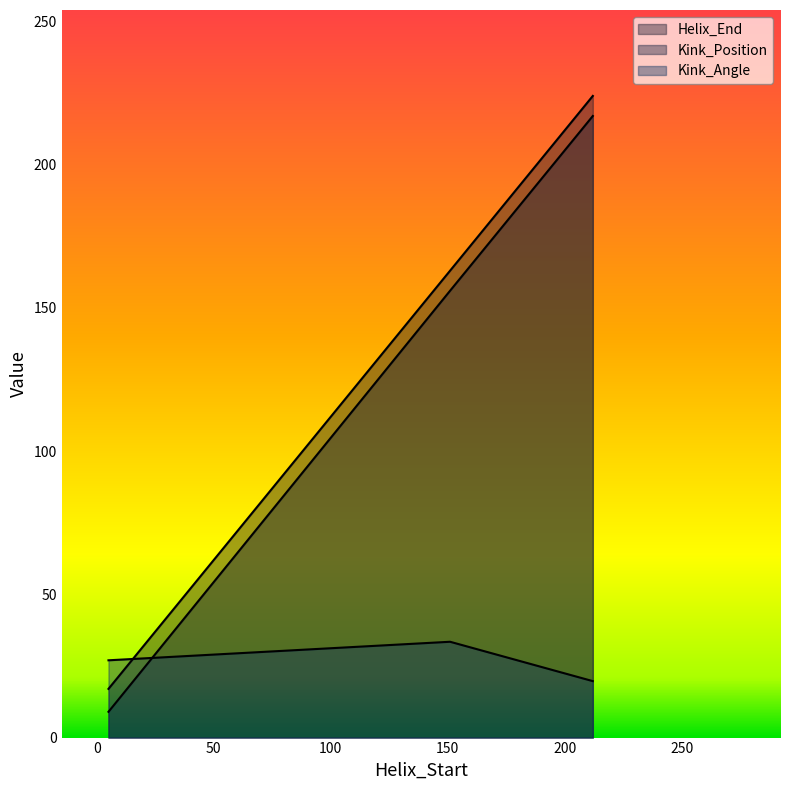

What are all the series names shown in the legend?

Helix_End, Kink_Position, Kink_Angle